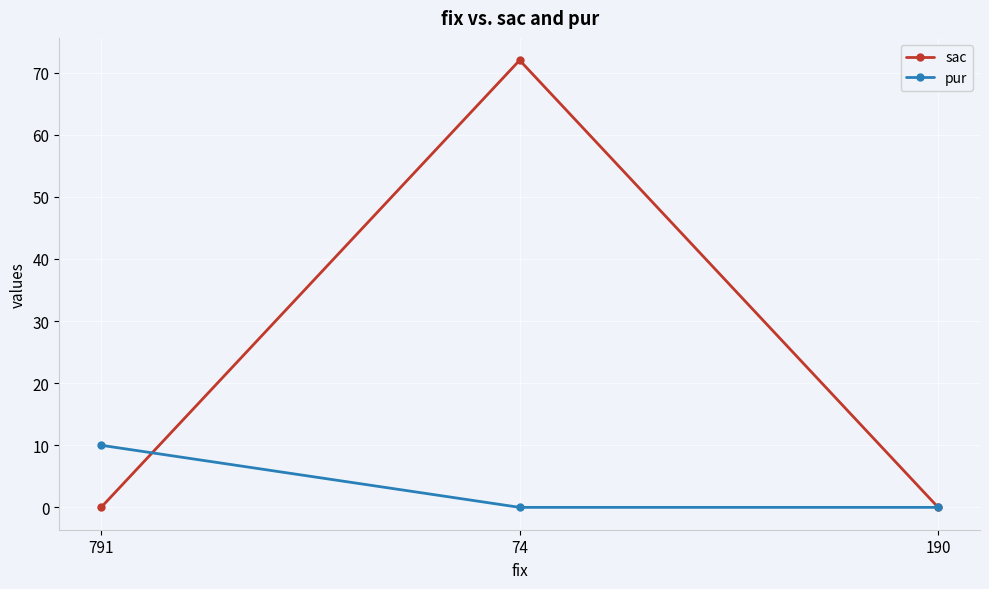

Does the chart display data point markers on the line(s)?

Yes